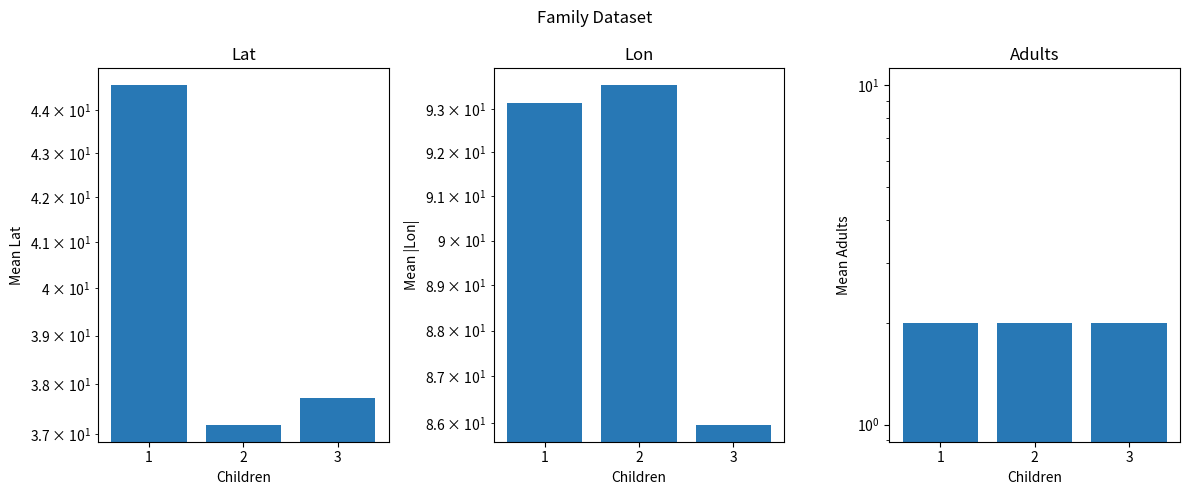

Which label corresponds to the smallest value in the chart?

1